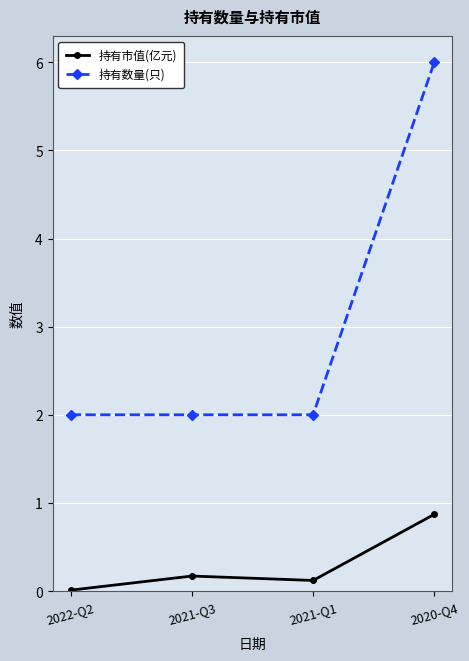

In 持有市值(亿元), how many points are higher than both neighbors (excluding endpoints)?

1